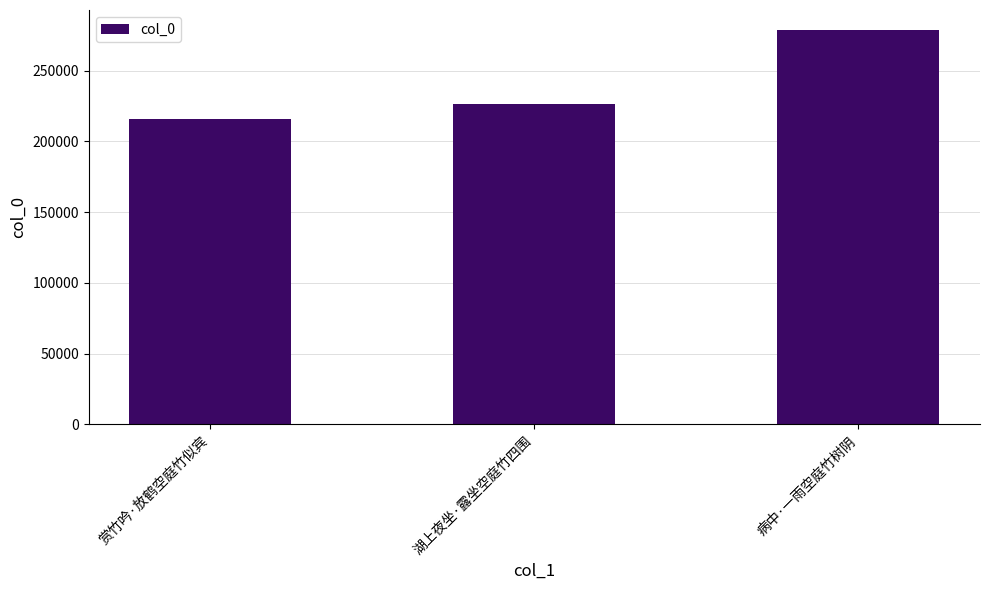

Does the chart contain any negative values?

No